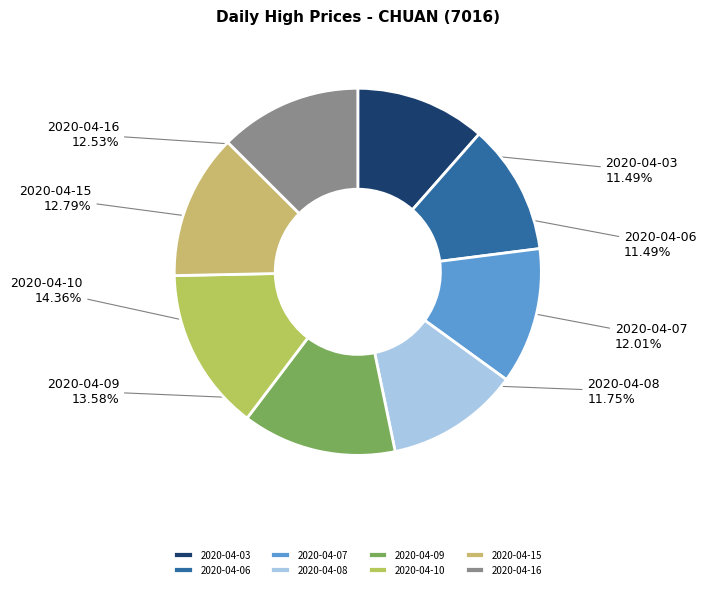

Does 2020-04-06 represent more than half of the total?

No